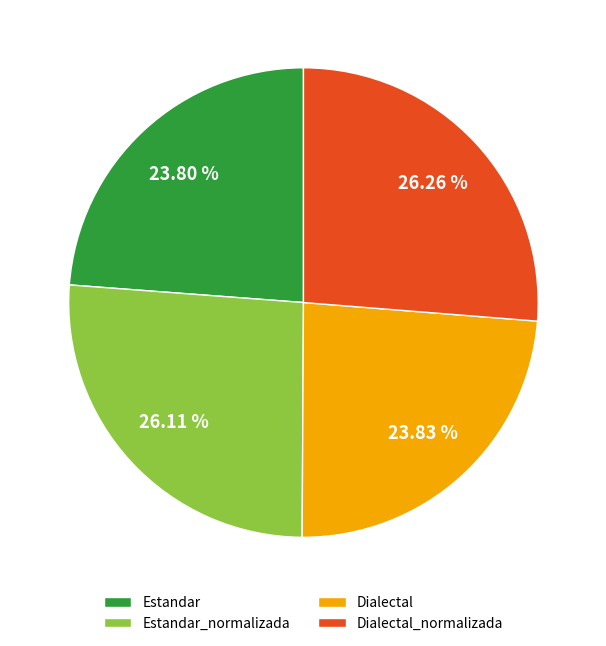

Does any single category account for the majority?

No